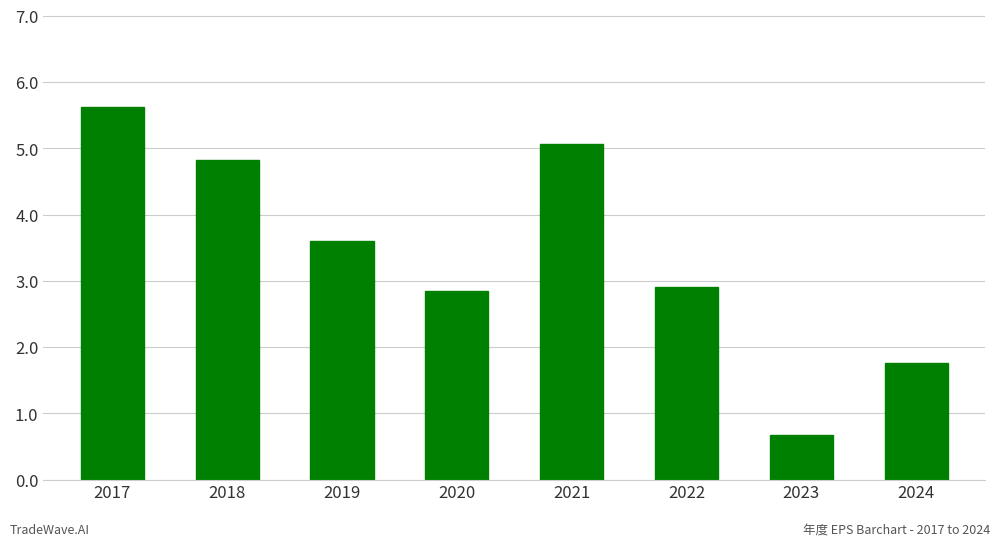

What is the approximate value at 2021?

5.1